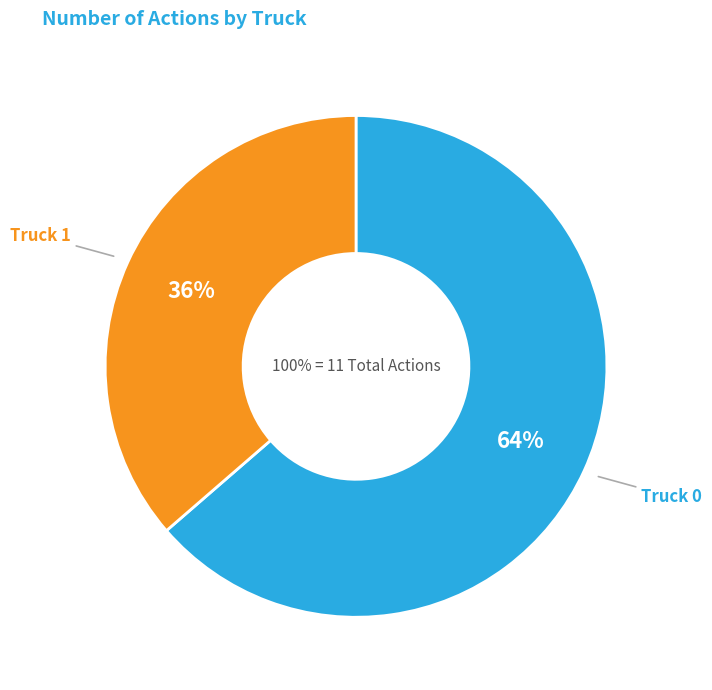

Count the number of slices in the pie.

2